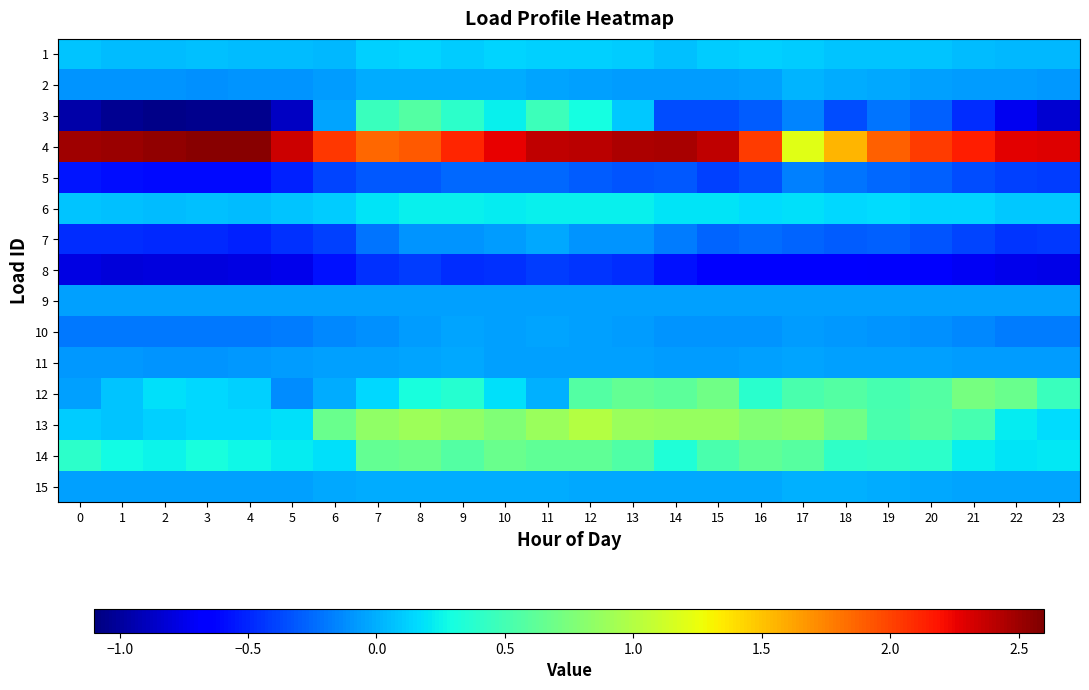

Reading right to left, what are all the values shown in this chart?

1: 23=0.0	22=0.0	21=0.0	20=0.1	19=0.1	18=0.1	17=0.1	16=0.1	15=0.1	14=0.1	13=0.1	12=0.1	11=0.1	10=0.1	9=0.1	8=0.1	7=0.1	6=0.0	5=0.0	4=0.1	3=0.1	2=0.0	1=0.1	0=0.1
2: 23=-0.1	22=-0.1	21=-0.1	20=-0.0	19=-0.0	18=-0.0	17=0.0	16=-0.0	15=-0.1	14=-0.1	13=-0.1	12=-0.0	11=-0.0	10=-0.0	9=-0.0	8=-0.0	7=-0.0	6=-0.1	5=-0.1	4=-0.1	3=-0.1	2=-0.1	1=-0.1	0=-0.1
3: 23=-0.8	22=-0.7	21=-0.5	20=-0.3	19=-0.2	18=-0.4	17=-0.1	16=-0.3	15=-0.4	14=-0.4	13=0.1	12=0.3	11=0.5	10=0.2	9=0.4	8=0.6	7=0.4	6=-0.0	5=-0.9	4=-1.0	3=-1.0	2=-1.1	1=-1.0	0=-1.0
4: 23=2.3	22=2.3	21=2.2	20=2.0	19=1.9	18=1.6	17=1.2	16=2.0	15=2.4	14=2.5	13=2.4	12=2.4	11=2.4	10=2.3	9=2.1	8=1.9	7=1.9	6=2.0	5=2.4	4=2.6	3=2.6	2=2.5	1=2.5	0=2.5
5: 23=-0.4	22=-0.4	21=-0.4	20=-0.3	19=-0.3	18=-0.2	17=-0.2	16=-0.3	15=-0.4	14=-0.3	13=-0.3	12=-0.3	11=-0.3	10=-0.3	9=-0.3	8=-0.3	7=-0.3	6=-0.4	5=-0.5	4=-0.6	3=-0.6	2=-0.6	1=-0.6	0=-0.6
6: 23=0.1	22=0.1	21=0.1	20=0.1	19=0.2	18=0.2	17=0.2	16=0.2	15=0.2	14=0.2	13=0.2	12=0.2	11=0.2	10=0.2	9=0.2	8=0.2	7=0.2	6=0.1	5=0.1	4=0.1	3=0.1	2=0.0	1=0.1	0=0.1
7: 23=-0.4	22=-0.4	21=-0.4	20=-0.3	19=-0.3	18=-0.3	17=-0.3	16=-0.2	15=-0.3	14=-0.2	13=-0.1	12=-0.1	11=-0.0	10=-0.1	9=-0.1	8=-0.1	7=-0.2	6=-0.4	5=-0.5	4=-0.5	3=-0.5	2=-0.5	1=-0.5	0=-0.5
8: 23=-0.8	22=-0.7	21=-0.7	20=-0.7	19=-0.7	18=-0.7	17=-0.6	16=-0.6	15=-0.6	14=-0.6	13=-0.5	12=-0.4	11=-0.4	10=-0.5	9=-0.5	8=-0.4	7=-0.5	6=-0.6	5=-0.7	4=-0.8	3=-0.8	2=-0.8	1=-0.8	0=-0.8
9: 23=-0.1	22=-0.1	21=-0.1	20=-0.1	19=-0.1	18=-0.1	17=-0.1	16=-0.1	15=-0.1	14=-0.1	13=-0.1	12=-0.1	11=-0.1	10=-0.1	9=-0.1	8=-0.1	7=-0.1	6=-0.1	5=-0.1	4=-0.1	3=-0.1	2=-0.1	1=-0.1	0=-0.1
10: 23=-0.2	22=-0.2	21=-0.1	20=-0.1	19=-0.1	18=-0.1	17=-0.1	16=-0.1	15=-0.1	14=-0.1	13=-0.1	12=-0.0	11=-0.0	10=-0.1	9=-0.0	8=-0.1	7=-0.1	6=-0.1	5=-0.2	4=-0.2	3=-0.2	2=-0.2	1=-0.2	0=-0.2
11: 23=-0.1	22=-0.1	21=-0.1	20=-0.1	19=-0.1	18=-0.0	17=-0.0	16=-0.1	15=-0.1	14=-0.1	13=-0.1	12=-0.1	11=-0.0	10=-0.1	9=-0.0	8=-0.0	7=-0.0	6=-0.1	5=-0.1	4=-0.1	3=-0.1	2=-0.1	1=-0.1	0=-0.1
12: 23=0.5	22=0.7	21=0.7	20=0.6	19=0.5	18=0.6	17=0.5	16=0.4	15=0.7	14=0.6	13=0.6	12=0.6	11=-0.0	10=0.2	9=0.4	8=0.3	7=0.1	6=-0.0	5=-0.1	4=0.1	3=0.2	2=0.2	1=0.1	0=-0.1
13: 23=0.2	22=0.2	21=0.5	20=0.6	19=0.5	18=0.7	17=0.8	16=0.8	15=0.9	14=0.9	13=0.9	12=1.0	11=0.9	10=0.8	9=0.8	8=0.9	7=0.8	6=0.7	5=0.2	4=0.2	3=0.1	2=0.1	1=0.1	0=0.1
14: 23=0.2	22=0.2	21=0.2	20=0.4	19=0.4	18=0.4	17=0.6	16=0.6	15=0.5	14=0.3	13=0.6	12=0.6	11=0.6	10=0.7	9=0.6	8=0.7	7=0.6	6=0.2	5=0.2	4=0.3	3=0.3	2=0.2	1=0.3	0=0.4
15: 23=-0.0	22=-0.0	21=-0.0	20=-0.0	19=-0.0	18=-0.0	17=0.0	16=-0.0	15=-0.0	14=-0.0	13=-0.0	12=-0.0	11=-0.0	10=-0.0	9=-0.0	8=-0.0	7=-0.0	6=-0.0	5=-0.0	4=-0.0	3=-0.0	2=-0.0	1=-0.0	0=-0.0